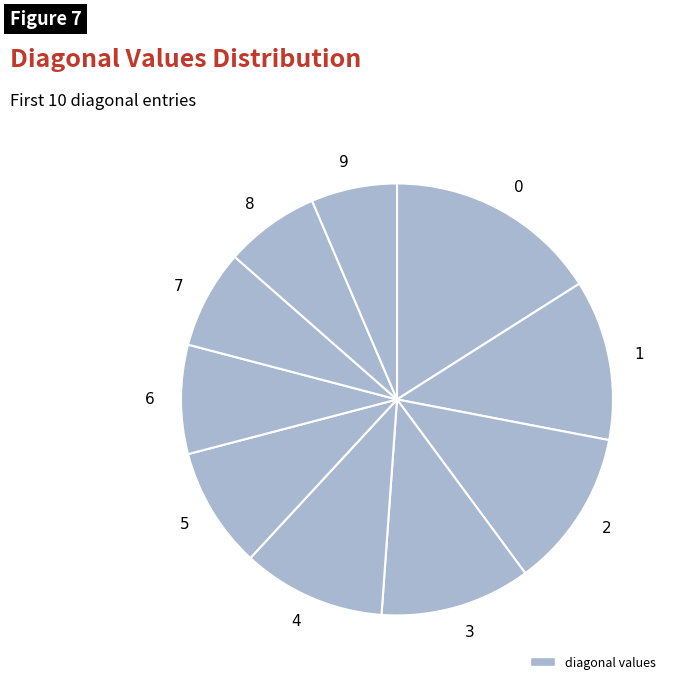

Which slice is the smallest?

9